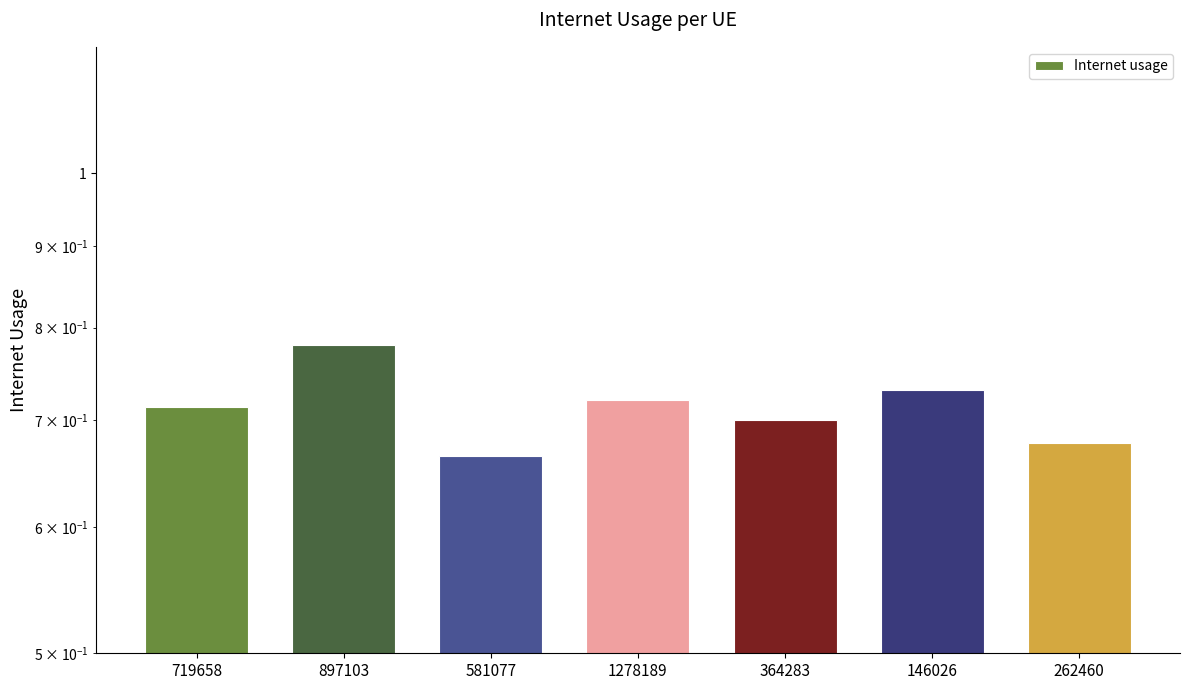

Rank the categories by value from highest to lowest.

897103, 146026, 1278189, 719658, 364283, 262460, 581077